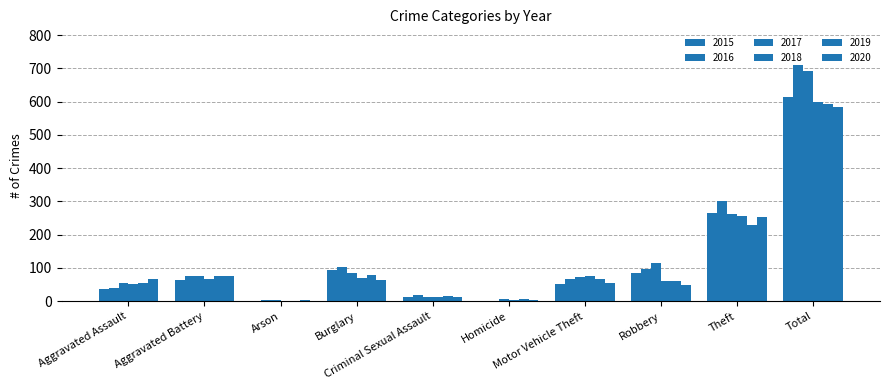

Which series has the largest total across all categories?

2016